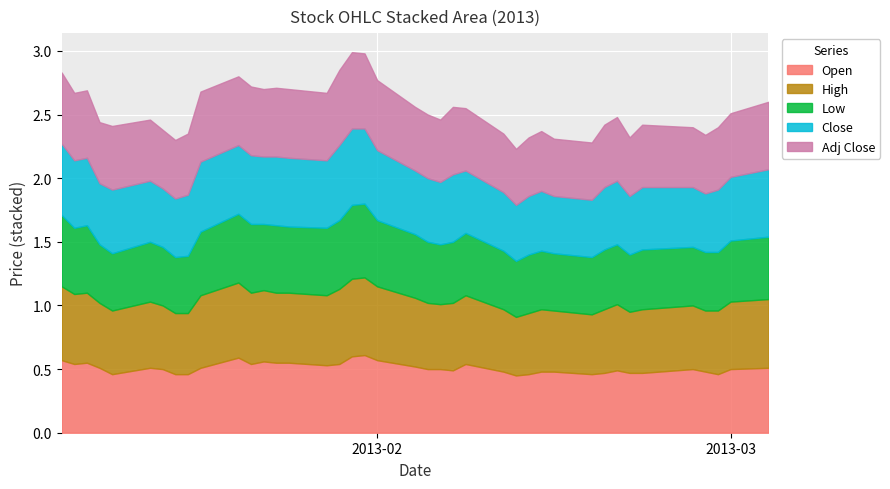

How many interior local peaks does the Adj Close series have?

7